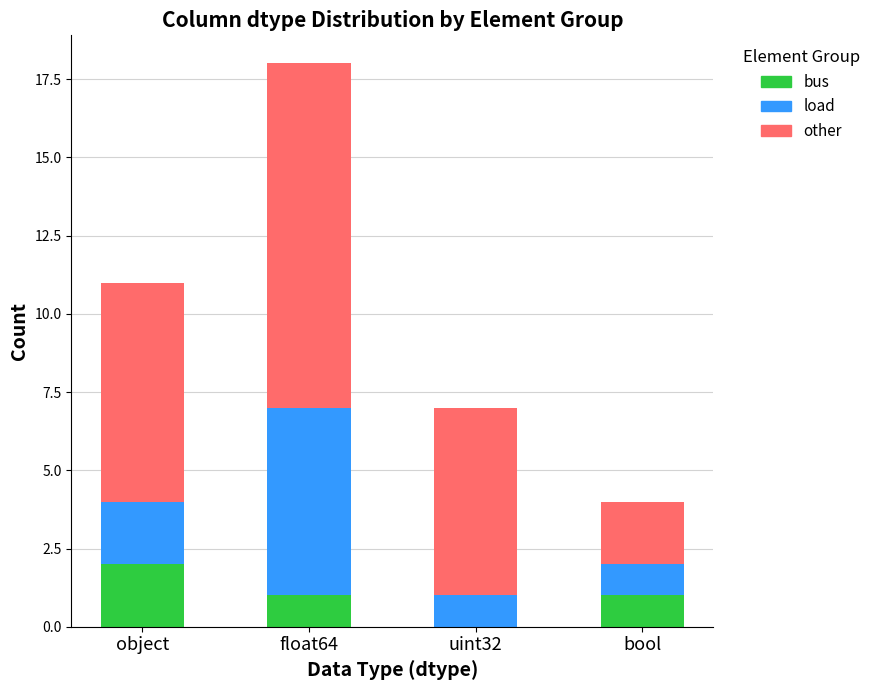

Reading left to right, what are the values for bus?

object=2	float64=1	uint32=0	bool=1